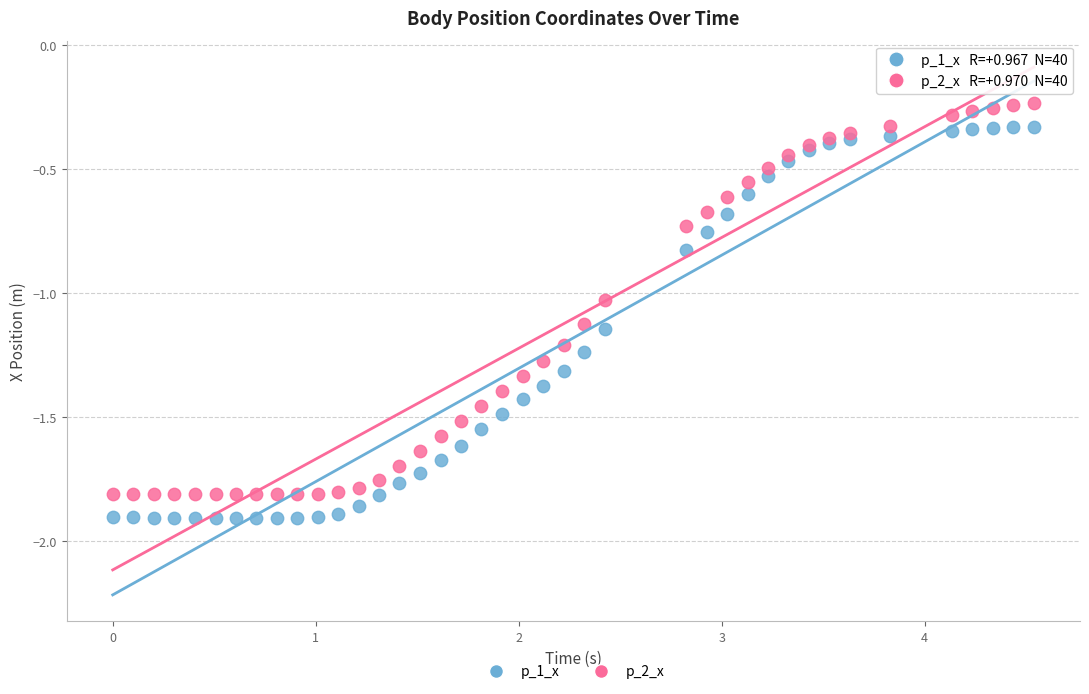

Which series reaches the minimum Y coordinate?

p_1_x